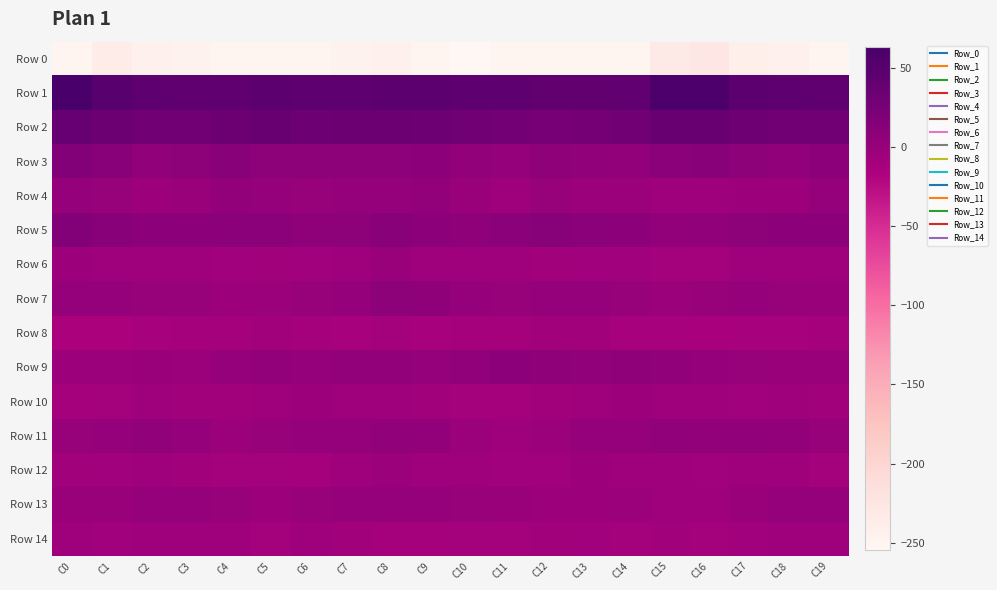

What is the difference between the highest and lowest values at C17?

286.6